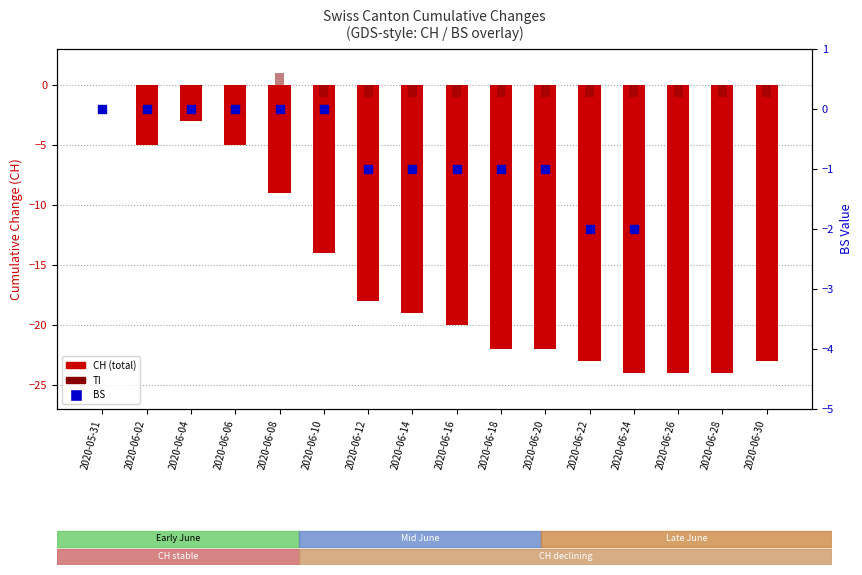

Which series contains the lowest Y value?

CH